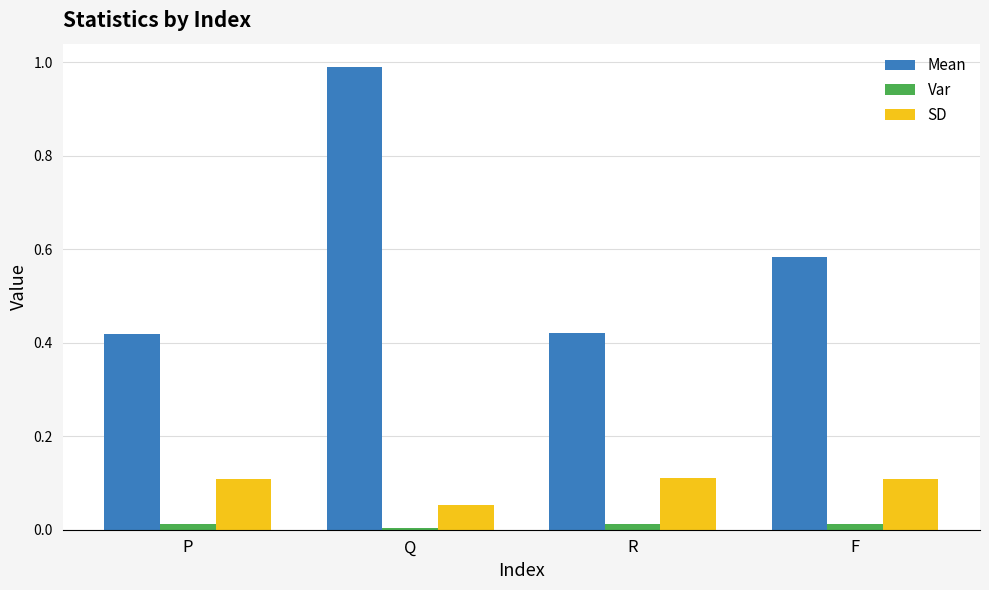

Which category has the highest value across all series?

Q